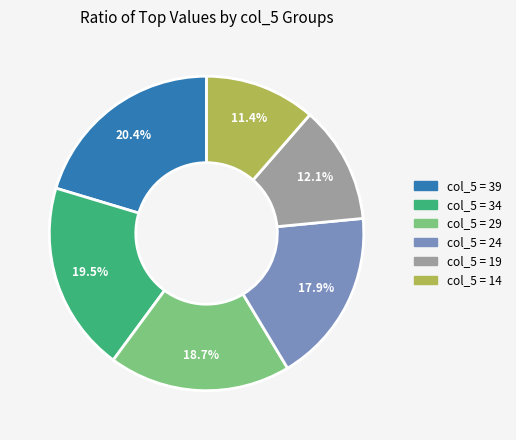

Does any single category account for the majority?

No